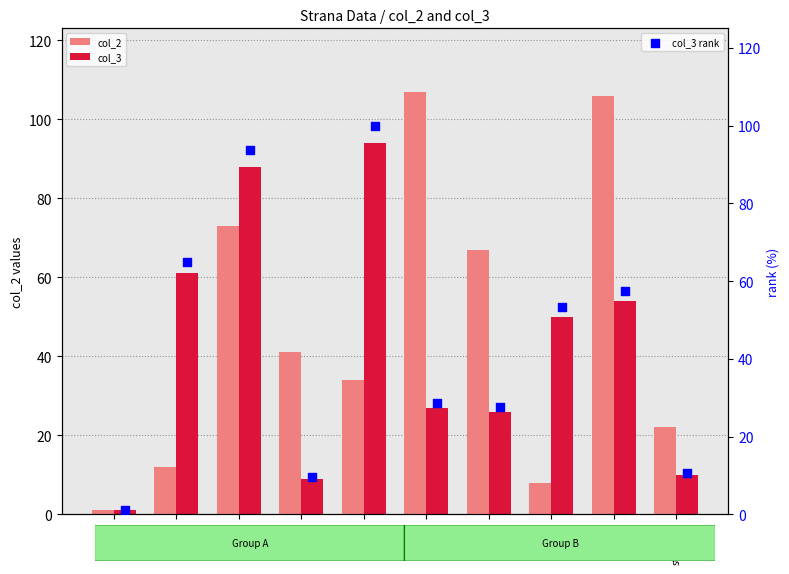

Which series contains the lowest Y value?

col_2